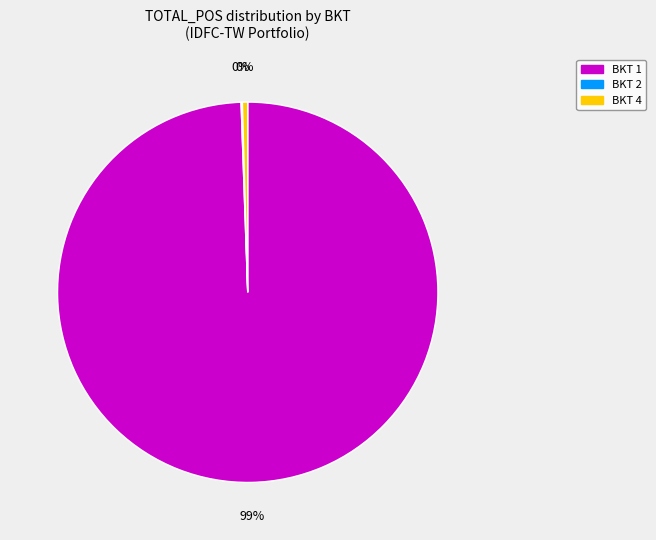

True or false: BKT 1 accounts for 99% of the total.

True